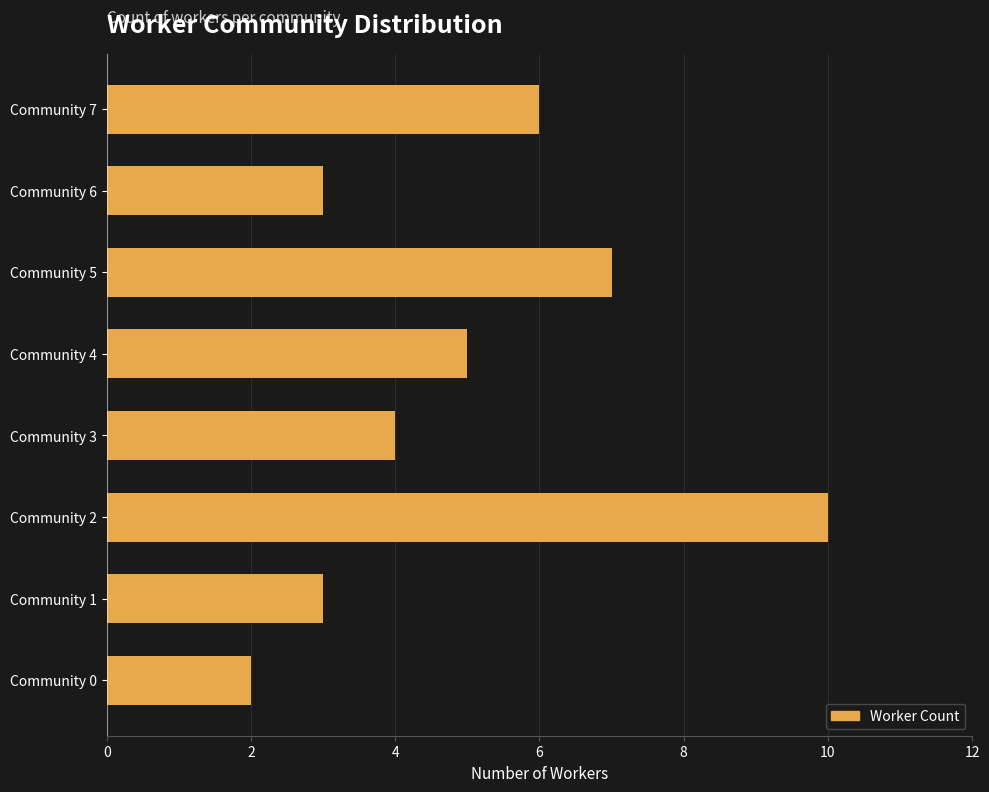

What is the average value?

5